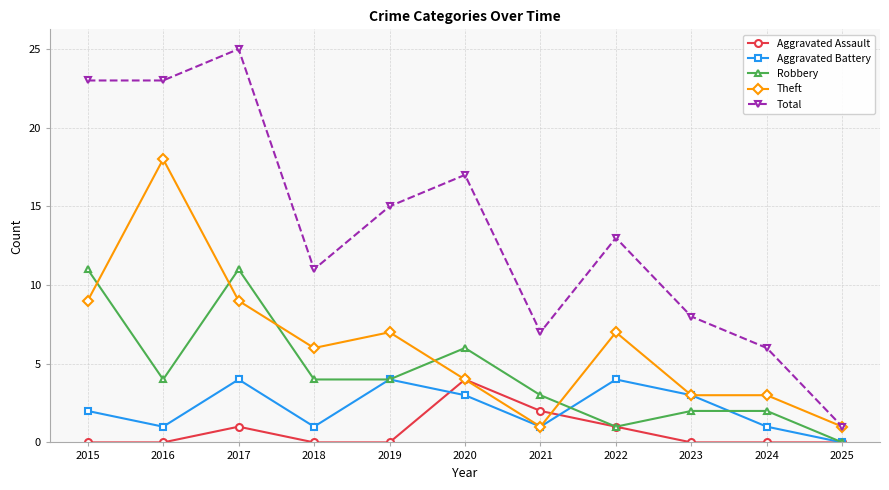

True or false: Robbery and Theft cross at least once.

True